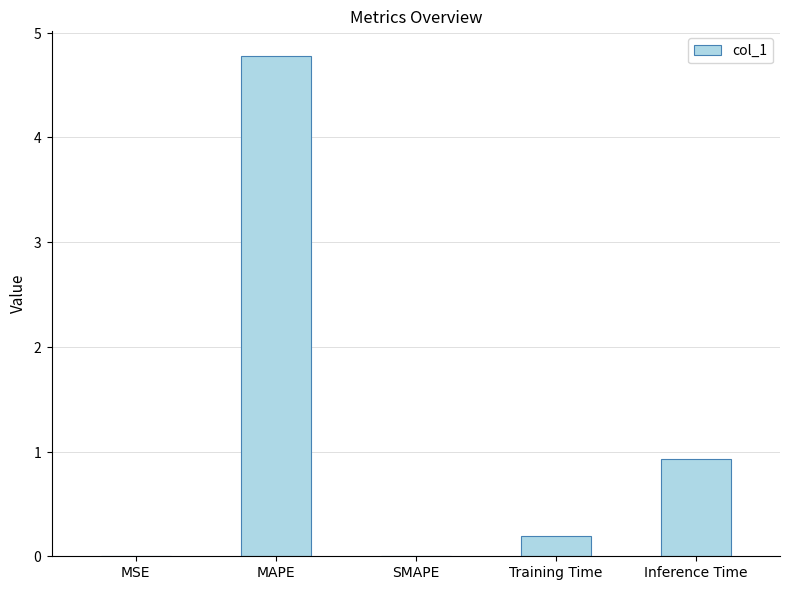

Are the bars horizontal?

No